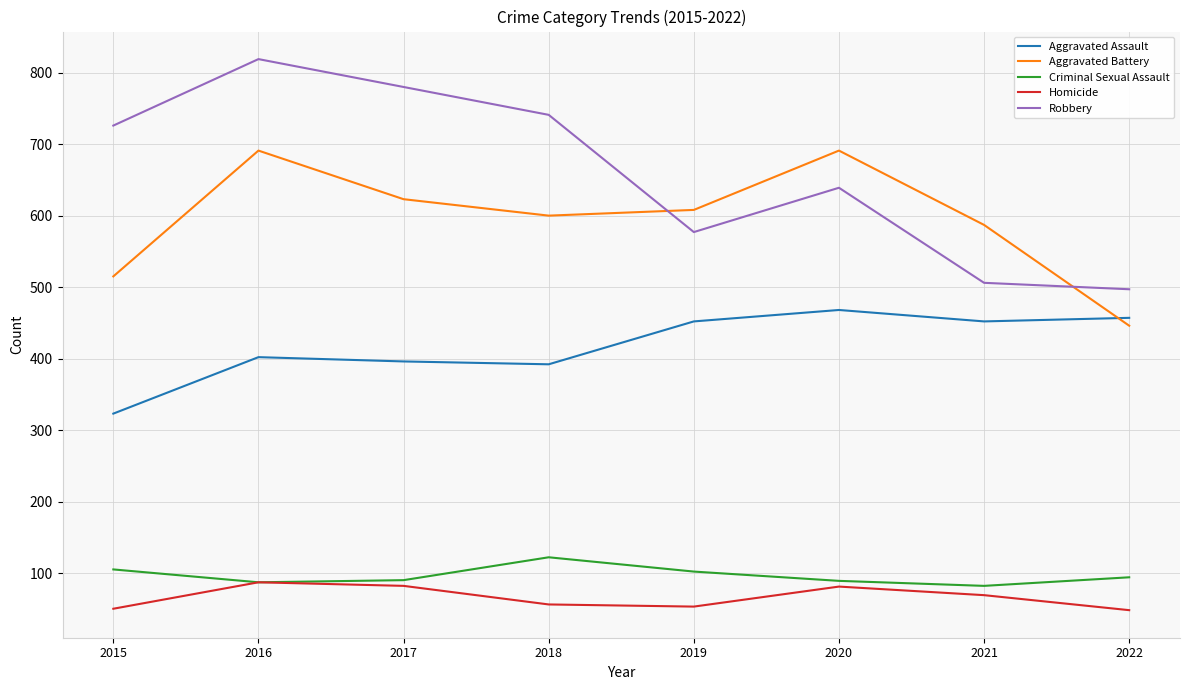

Does the chart have visible grid lines?

Yes